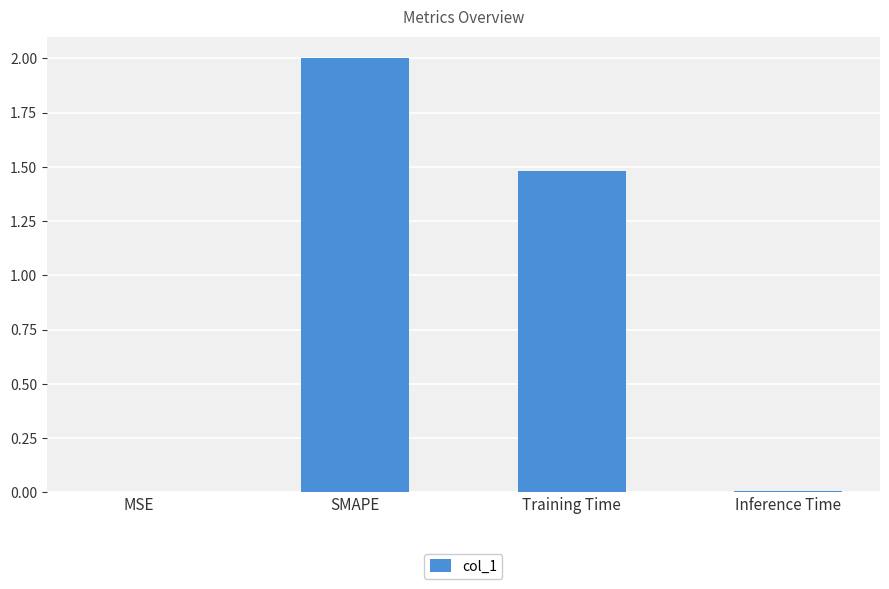

Between SMAPE and MSE, which is larger?

SMAPE